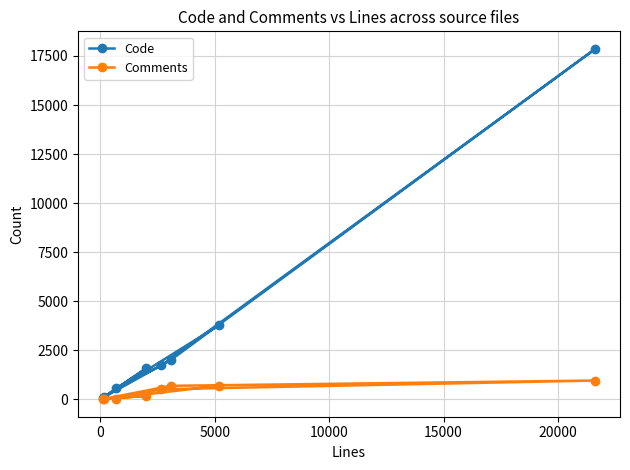

Rank the series by their average value, from highest to lowest.

Code, Comments